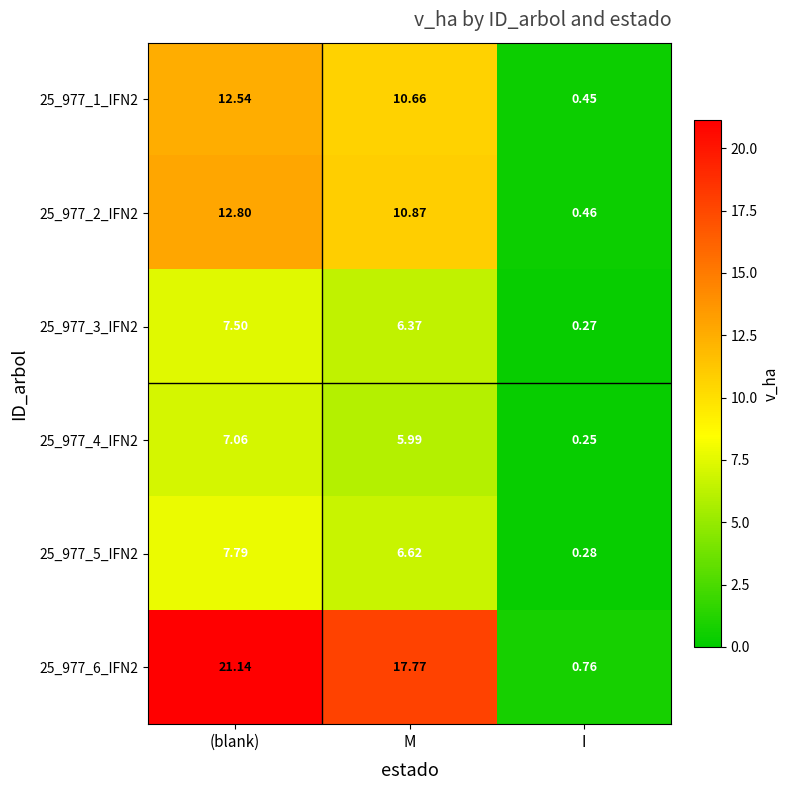

Is the value of 25_977_4_IFN2 at M greater than the value of 25_977_1_IFN2 at I?

Yes